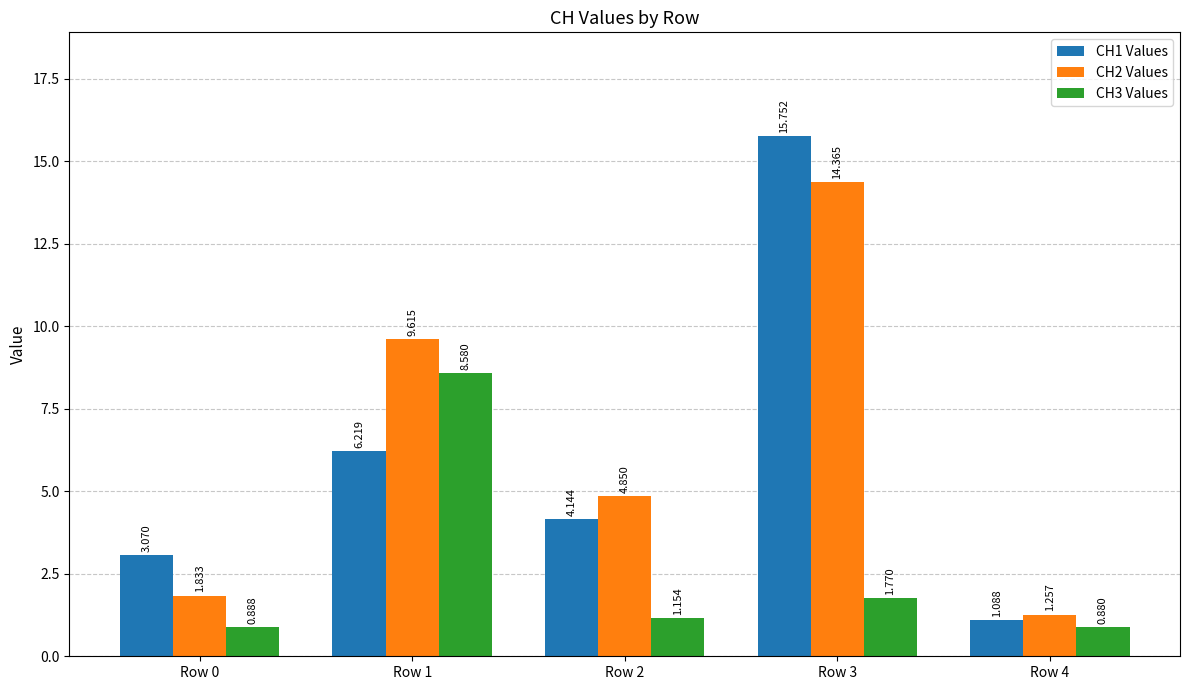

At which label does CH3 Values reach its peak?

Row 1